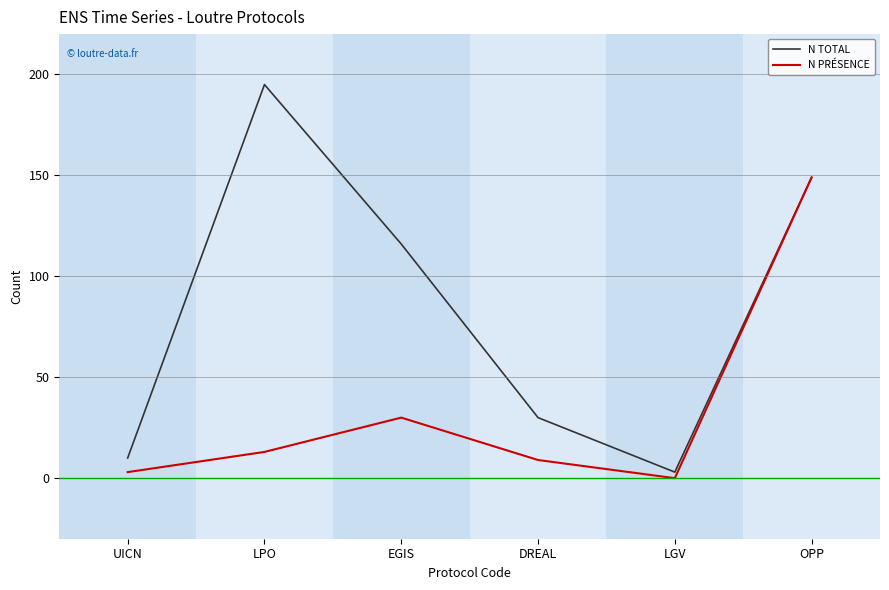

How many lines are shown in the chart?

2